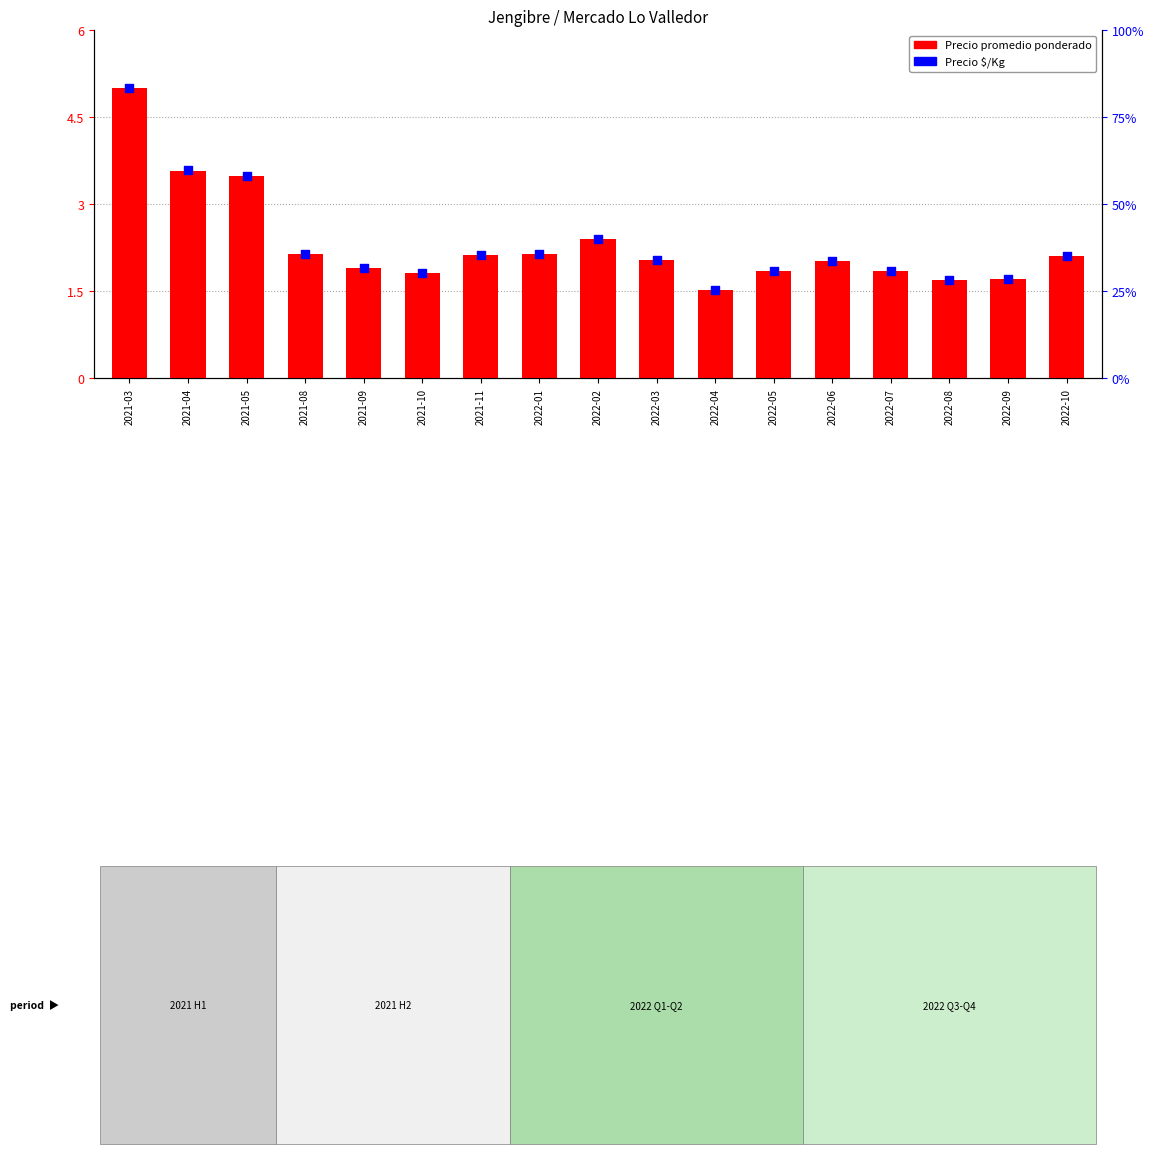

At which category is the sum across all series the highest?

2021-03